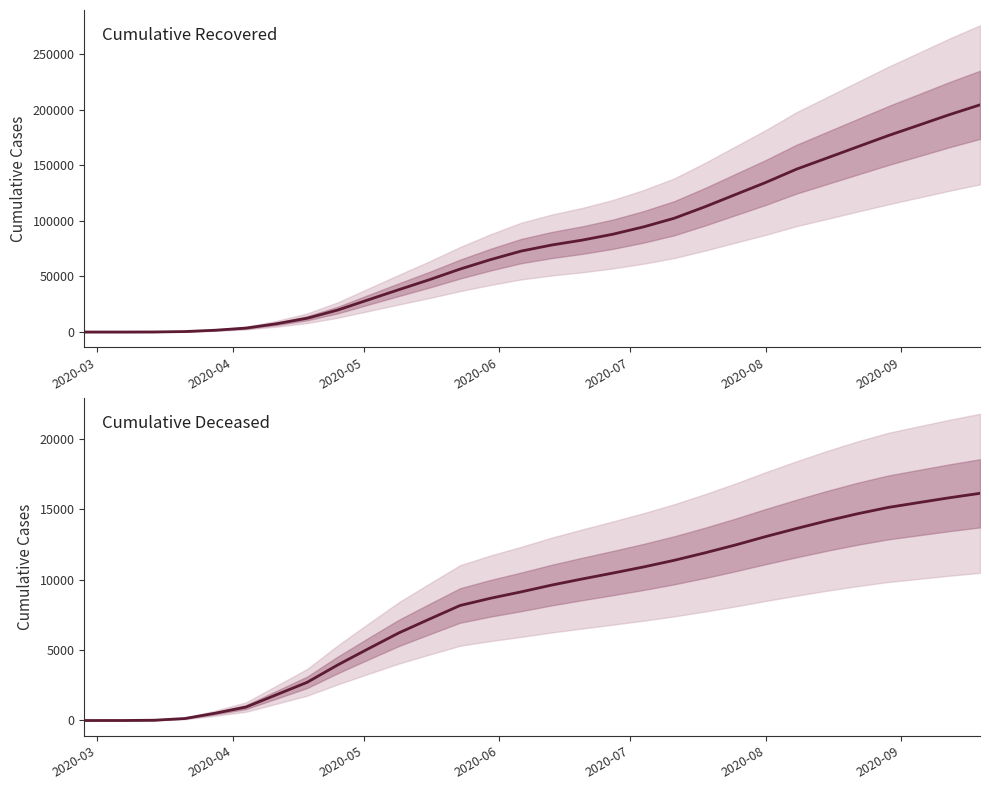

Reading left to right, transcribe all the data shown in this chart.

cumulative_recovered: 3	10	63	423	1635	3540	7432	12384	19758	28949	38092	47055	56594	65129	72798	78249	82670	87961	94540	102287	112541	123552	134549	146438	156491	166584	176628	186012	195456	204276
cumulative_deceased: 0	1	20	141	519	952	1831	2709	3944	5092	6220	7200	8165	8681	9134	9617	10051	10469	10902	11372	11899	12460	13063	13632	14177	14681	15128	15474	15815	16130